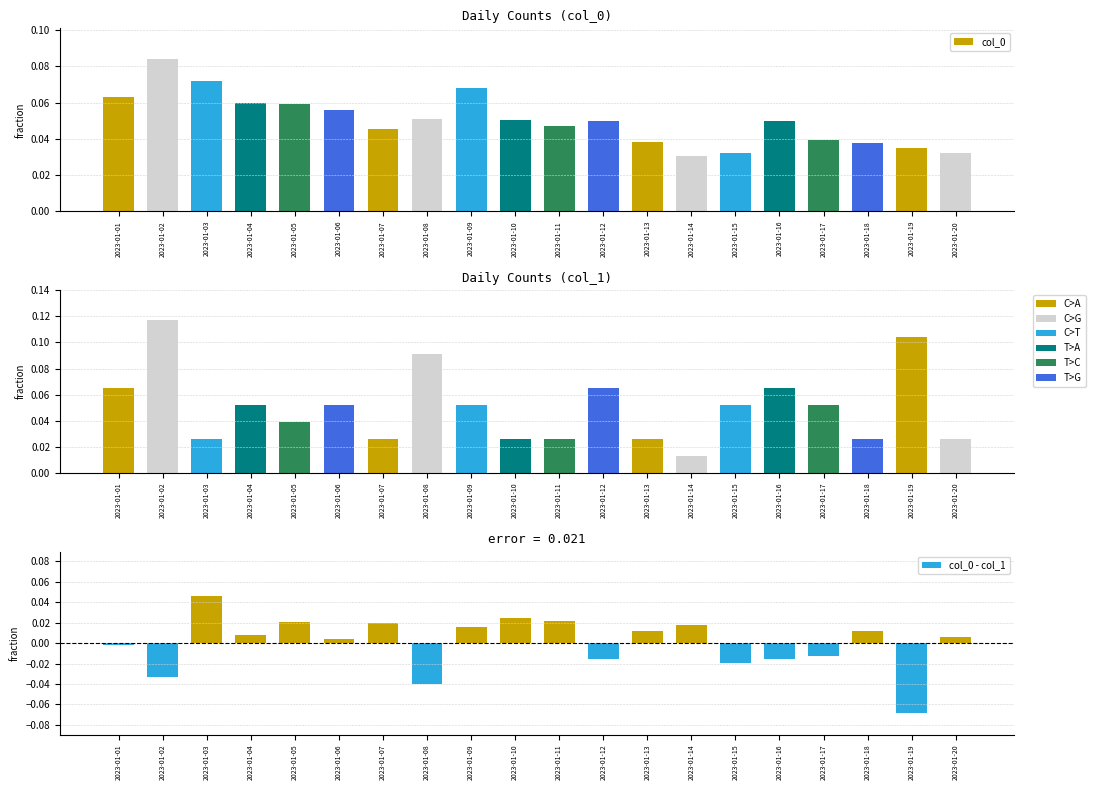

What is the approximate value of col_0 - col_1 at 2023-01-19?

-0.1